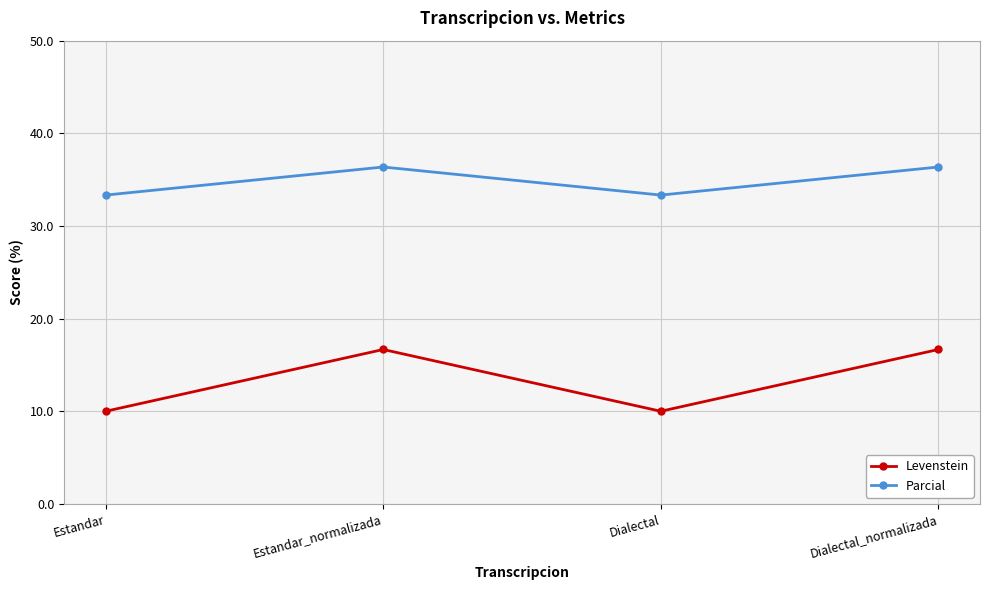

What is the maximum value shown in the chart?

36.4